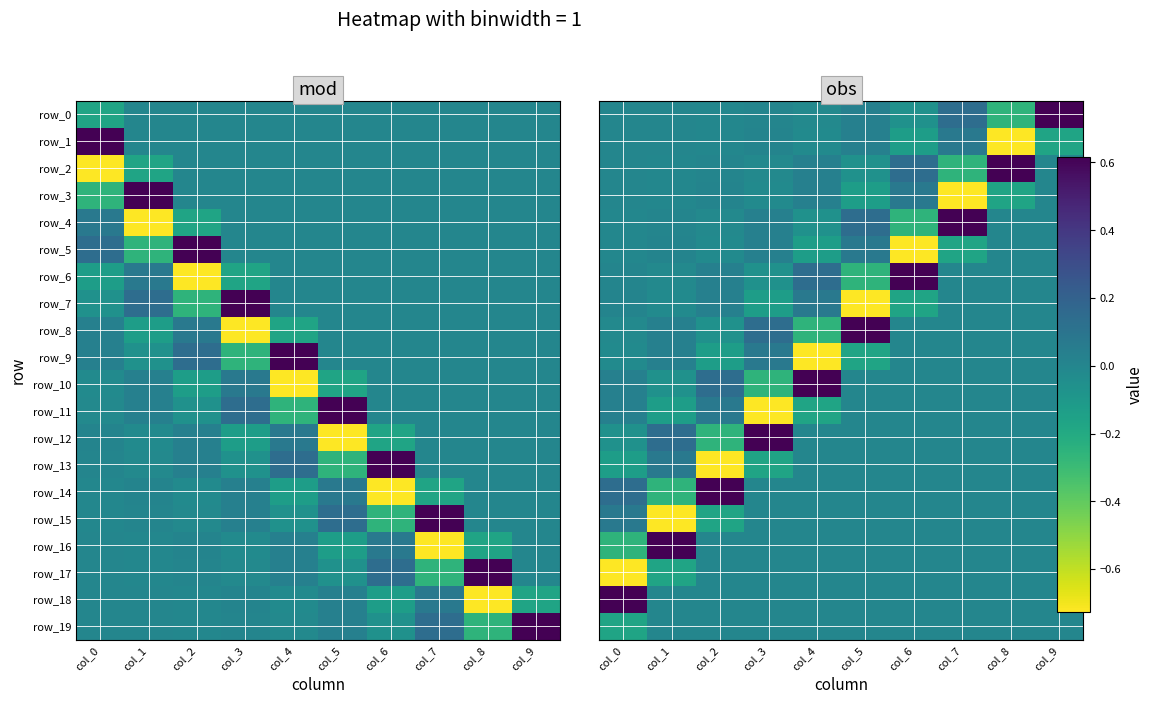

How many values in the row_16 series are below 0?

1